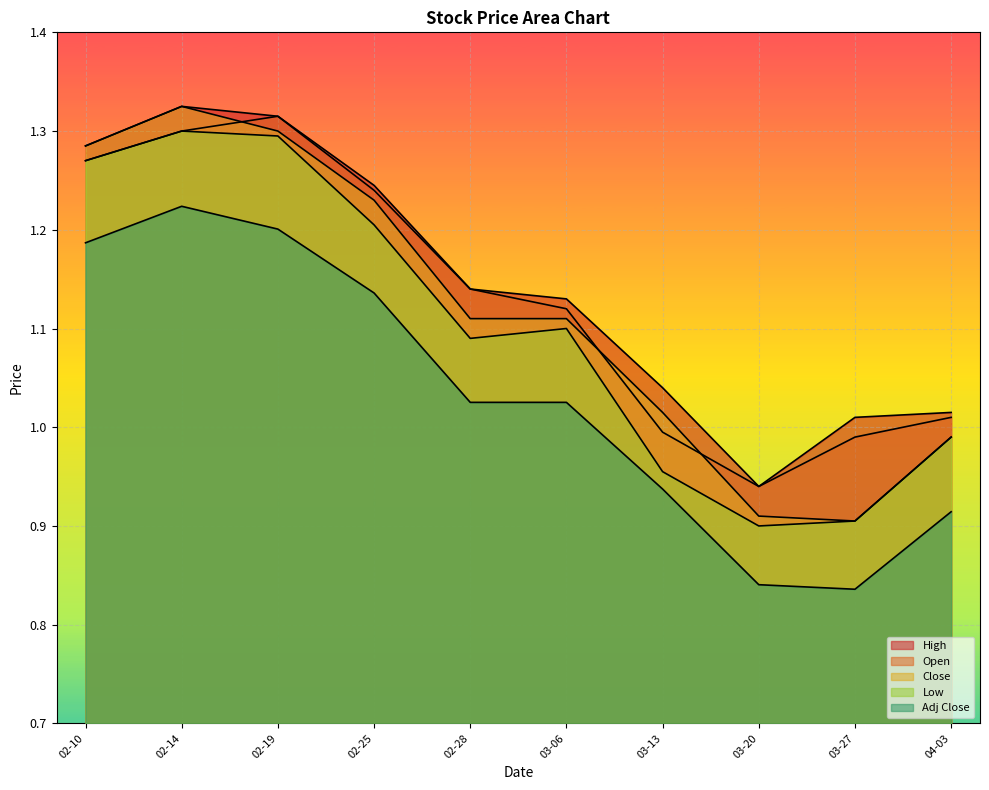

Does the chart display data point markers on the line(s)?

No